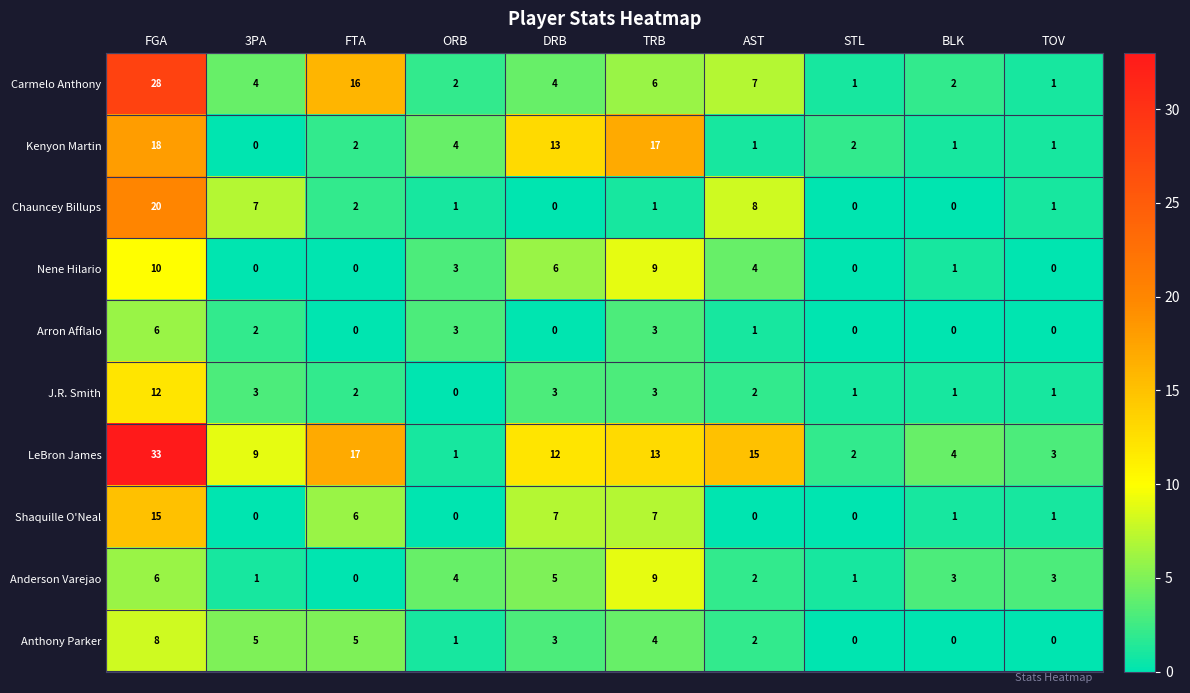

List the series in order of their peak value, lowest first.

Arron Afflalo, Anthony Parker, Anderson Varejao, Nene Hilario, J.R. Smith, Shaquille O'Neal, Kenyon Martin, Chauncey Billups, Carmelo Anthony, LeBron James